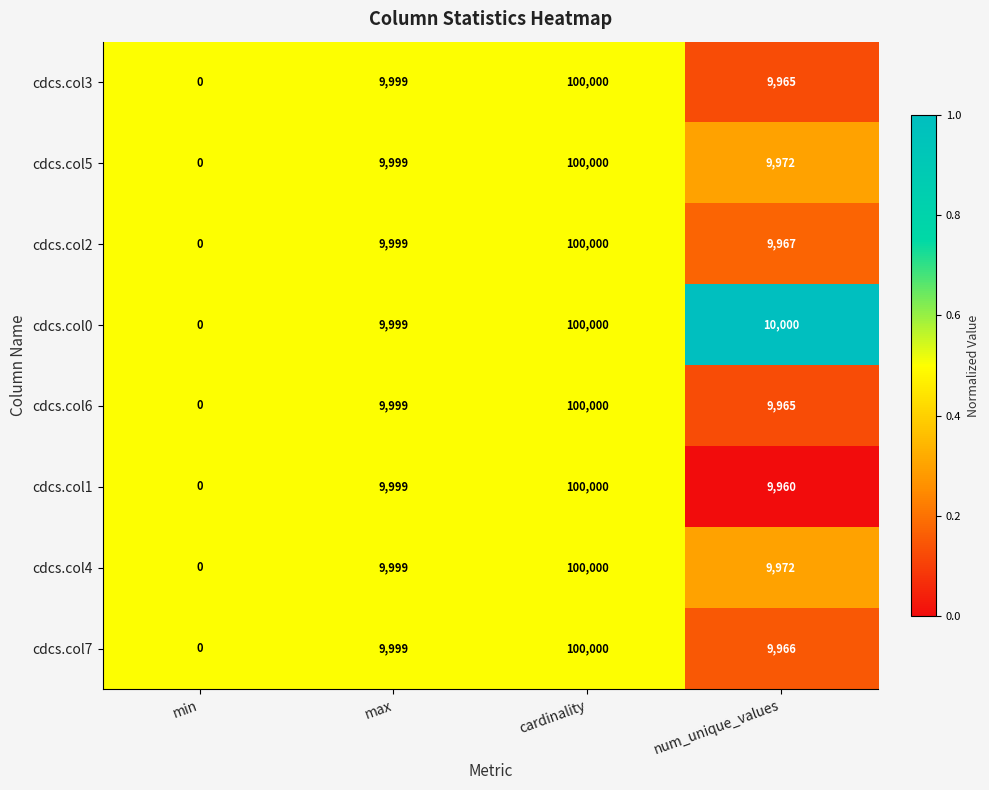

The cdcs.col0 series shows 17189 at max. True or false?

False